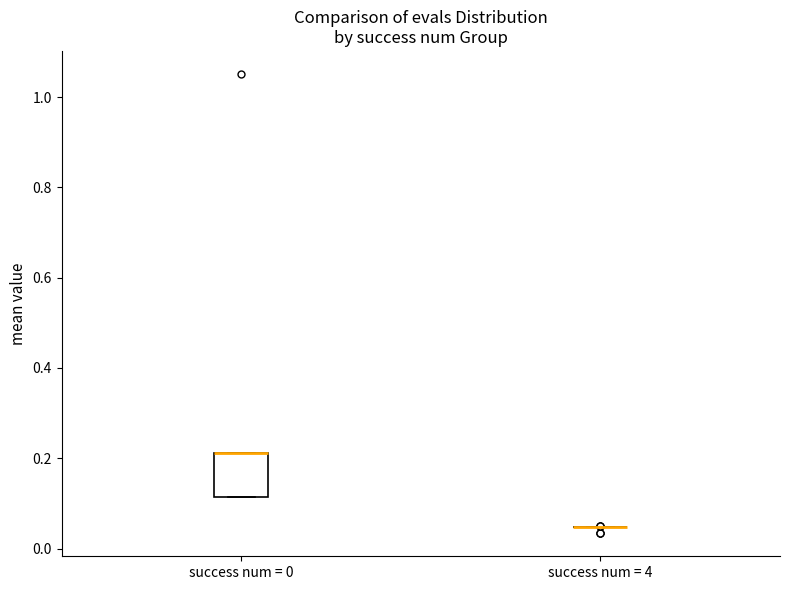

Reading left to right, read every box against the y-axis: the position of its median line, the range the box covers, and the ends of its whiskers. The values are not printed on the chart, so give them approximately, as read against the axis.

success num = 0: median 0.22 (drawn on the box's upper edge), box 0.12 to 0.22, whiskers 0.12 to 0.22
success num = 4: box collapsed to a line at 0.04, whiskers 0.04 to 0.04